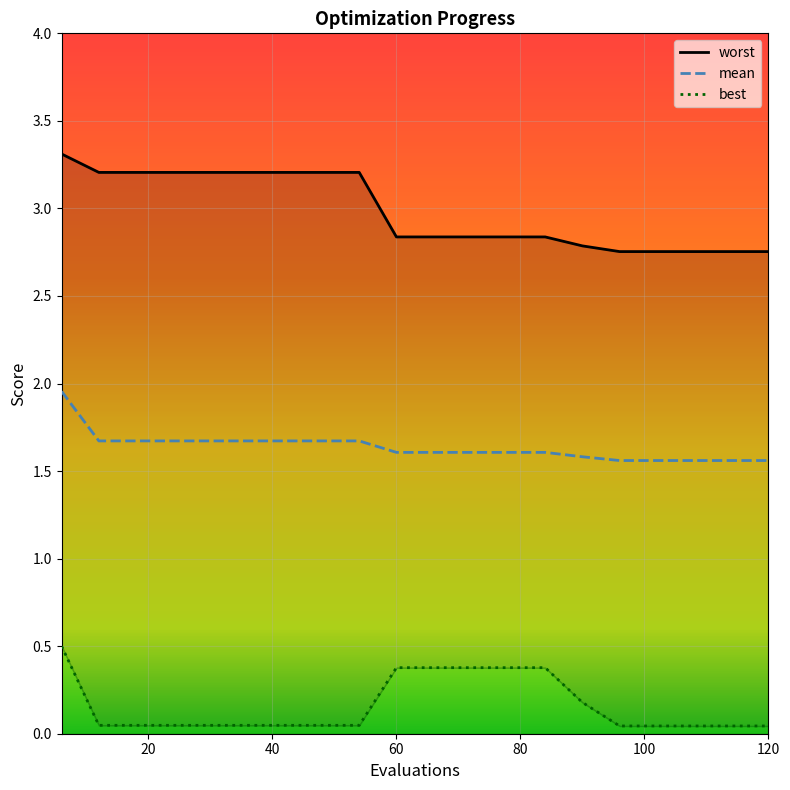

True or false: mean and best cross at least once.

False